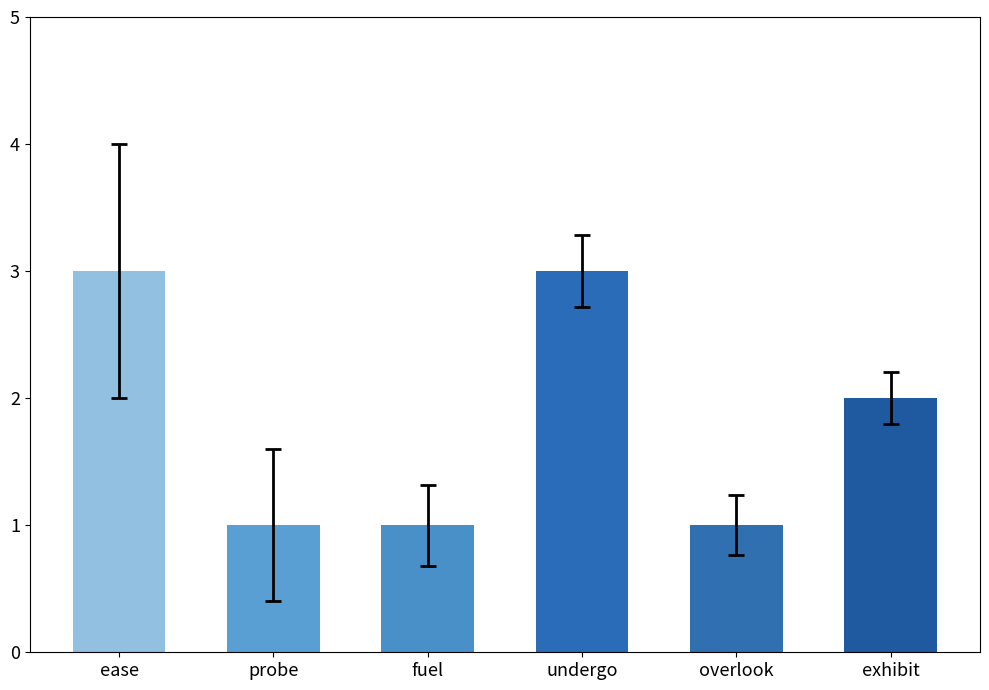

Are the bars horizontal?

No